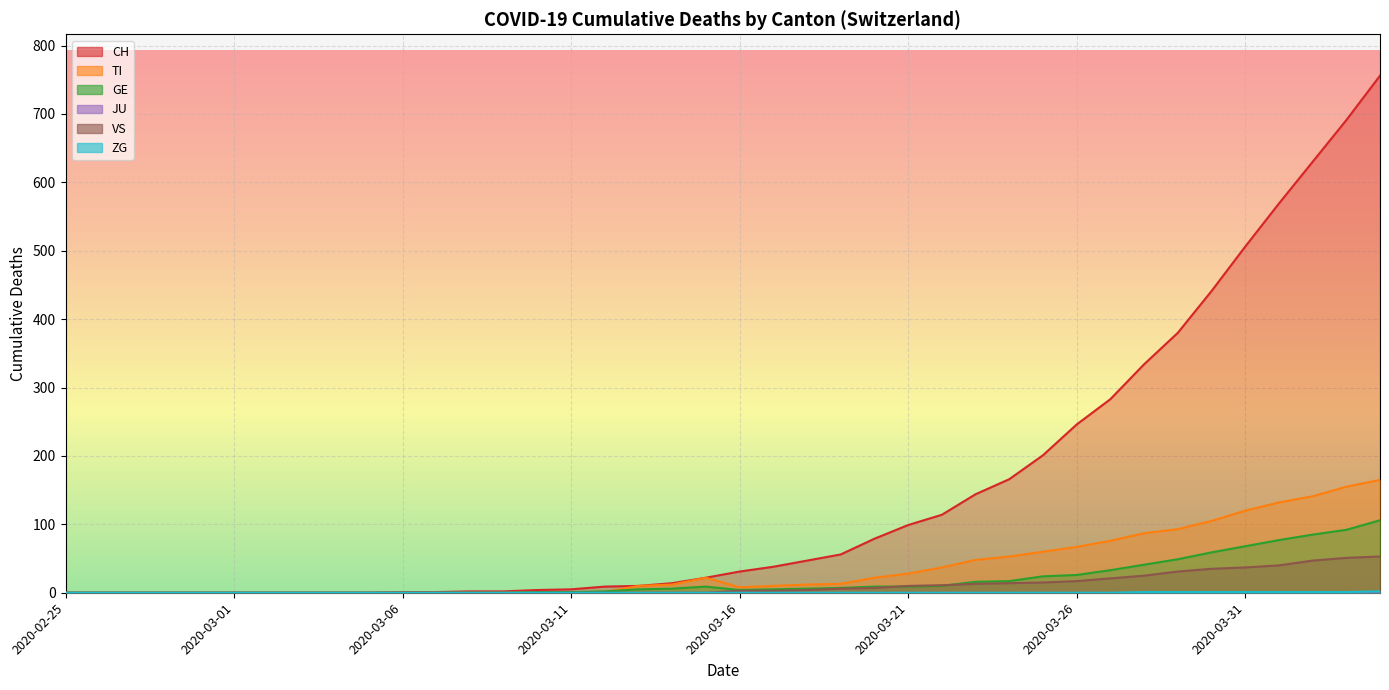

Reading left to right, extract all data points from this chart.

CH: 2020-02-25=0	2020-02-26=0	2020-02-27=0	2020-02-28=0	2020-02-29=0	2020-03-01=0	2020-03-02=0	2020-03-03=0	2020-03-04=0	2020-03-05=0	2020-03-06=1	2020-03-07=1	2020-03-08=2	2020-03-09=2	2020-03-10=4	2020-03-11=5	2020-03-12=9	2020-03-13=10	2020-03-14=14	2020-03-15=22	2020-03-16=31	2020-03-17=38	2020-03-18=47	2020-03-19=56	2020-03-20=79	2020-03-21=99	2020-03-22=114	2020-03-23=144	2020-03-24=166	2020-03-25=201	2020-03-26=246	2020-03-27=283	2020-03-28=334	2020-03-29=380	2020-03-30=441	2020-03-31=506	2020-04-01=569	2020-04-02=630	2020-04-03=691	2020-04-04=756
TI: 2020-02-25=0	2020-02-26=0	2020-02-27=0	2020-02-28=0	2020-02-29=0	2020-03-01=0	2020-03-02=0	2020-03-03=0	2020-03-04=0	2020-03-05=0	2020-03-06=0	2020-03-07=0	2020-03-08=0	2020-03-09=0	2020-03-10=1	2020-03-11=1	2020-03-12=1	2020-03-13=10	2020-03-14=12	2020-03-15=22	2020-03-16=8	2020-03-17=10	2020-03-18=12	2020-03-19=13	2020-03-20=22	2020-03-21=28	2020-03-22=37	2020-03-23=48	2020-03-24=53	2020-03-25=60	2020-03-26=67	2020-03-27=76	2020-03-28=87	2020-03-29=93	2020-03-30=105	2020-03-31=120	2020-04-01=132	2020-04-02=141	2020-04-03=155	2020-04-04=165
GE: 2020-02-25=0	2020-02-26=0	2020-02-27=0	2020-02-28=0	2020-02-29=0	2020-03-01=0	2020-03-02=0	2020-03-03=0	2020-03-04=0	2020-03-05=0	2020-03-06=0	2020-03-07=0	2020-03-08=0	2020-03-09=0	2020-03-10=1	2020-03-11=1	2020-03-12=2	2020-03-13=5	2020-03-14=6	2020-03-15=9	2020-03-16=4	2020-03-17=5	2020-03-18=6	2020-03-19=7	2020-03-20=9	2020-03-21=9	2020-03-22=10	2020-03-23=16	2020-03-24=17	2020-03-25=24	2020-03-26=26	2020-03-27=33	2020-03-28=41	2020-03-29=49	2020-03-30=59	2020-03-31=68	2020-04-01=77	2020-04-02=85	2020-04-03=92	2020-04-04=106
VS: 2020-02-25=0	2020-02-26=0	2020-02-27=0	2020-02-28=0	2020-02-29=0	2020-03-01=0	2020-03-02=0	2020-03-03=0	2020-03-04=0	2020-03-05=0	2020-03-06=0	2020-03-07=0	2020-03-08=0	2020-03-09=0	2020-03-10=0	2020-03-11=0	2020-03-12=0	2020-03-13=0	2020-03-14=0	2020-03-15=0	2020-03-16=3	2020-03-17=3	2020-03-18=4	2020-03-19=6	2020-03-20=7	2020-03-21=10	2020-03-22=11	2020-03-23=13	2020-03-24=14	2020-03-25=15	2020-03-26=17	2020-03-27=21	2020-03-28=25	2020-03-29=31	2020-03-30=35	2020-03-31=37	2020-04-01=40	2020-04-02=47	2020-04-03=51	2020-04-04=53
ZG: 2020-02-25=0	2020-02-26=0	2020-02-27=0	2020-02-28=0	2020-02-29=0	2020-03-01=0	2020-03-02=0	2020-03-03=0	2020-03-04=0	2020-03-05=0	2020-03-06=0	2020-03-07=0	2020-03-08=0	2020-03-09=0	2020-03-10=0	2020-03-11=0	2020-03-12=0	2020-03-13=0	2020-03-14=0	2020-03-15=0	2020-03-16=0	2020-03-17=0	2020-03-18=0	2020-03-19=0	2020-03-20=0	2020-03-21=0	2020-03-22=0	2020-03-23=0	2020-03-24=0	2020-03-25=0	2020-03-26=0	2020-03-27=0	2020-03-28=1	2020-03-29=1	2020-03-30=1	2020-03-31=1	2020-04-01=1	2020-04-02=1	2020-04-03=1	2020-04-04=2